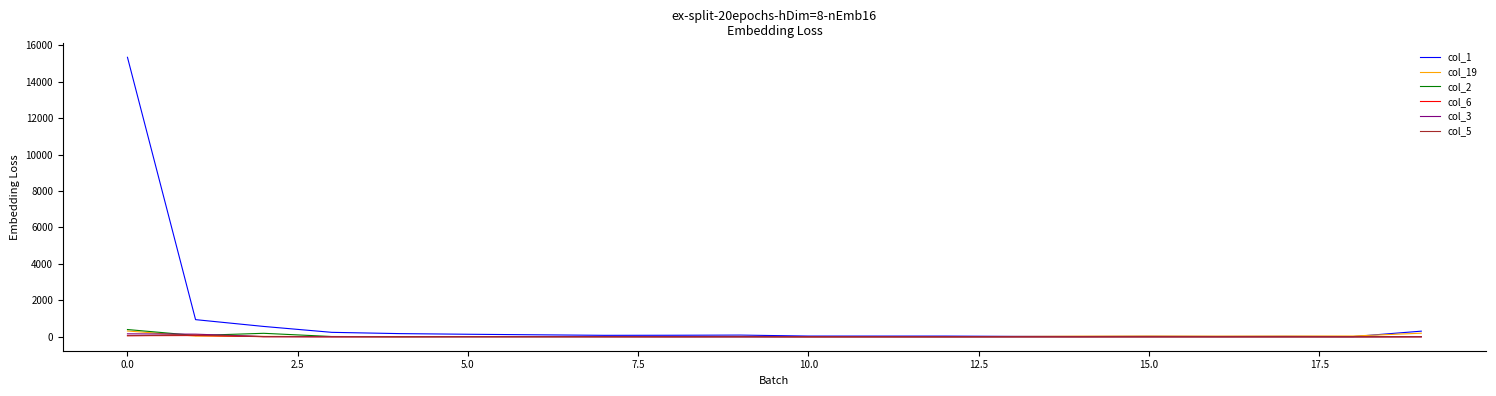

What are all the series names shown in the legend?

col_1, col_19, col_2, col_6, col_3, col_5